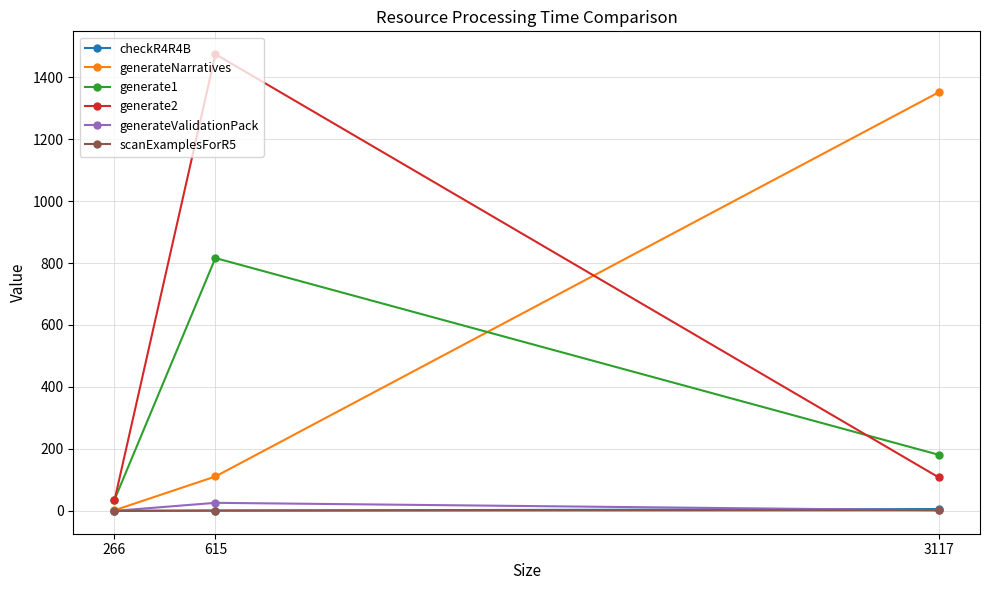

Read the checkR4R4B value at 3117.

6